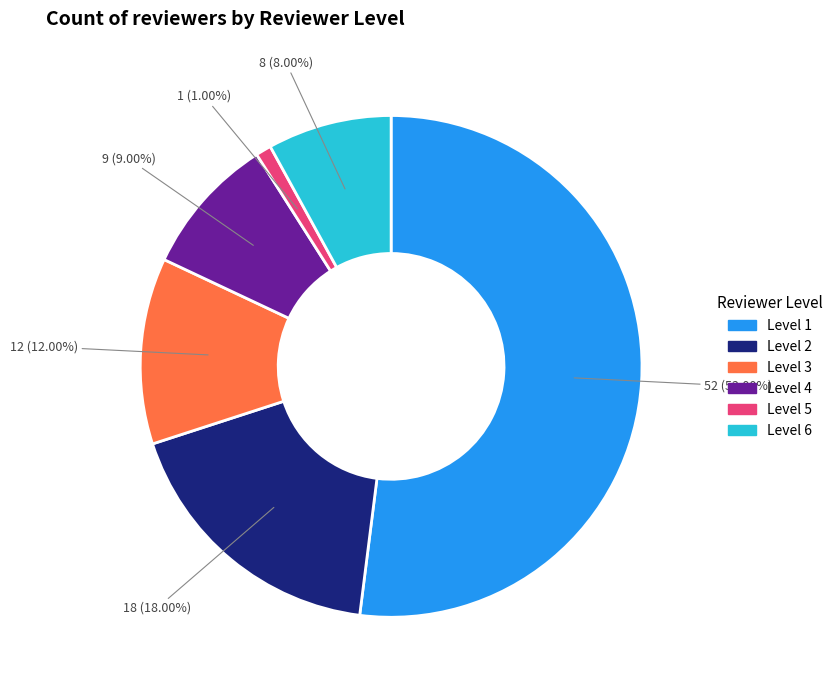

Is there a majority slice in this chart?

Yes